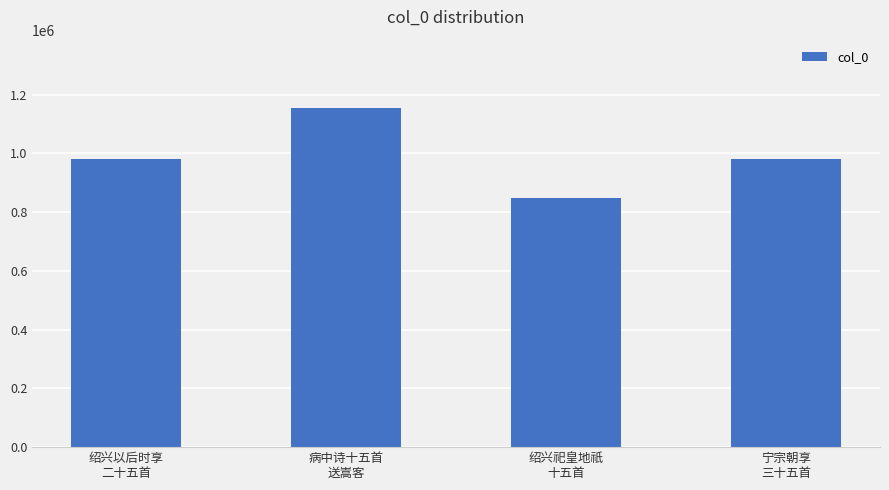

What is the difference between the second highest and minimum values?

134349